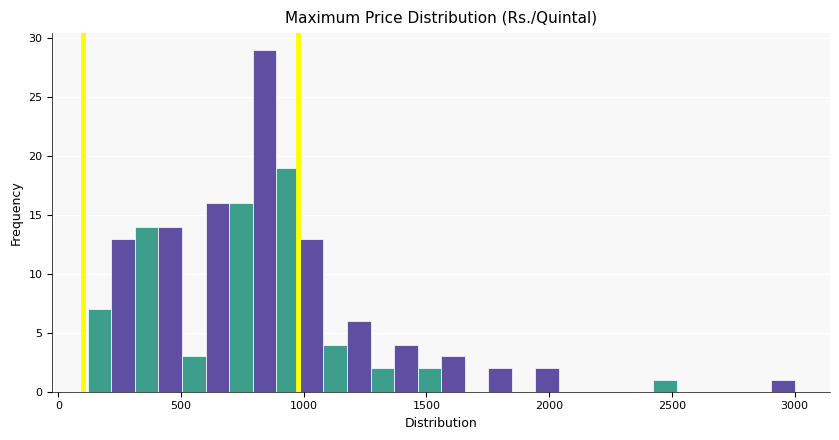

Read against the x-axis, roughly where is the centre of the tallest bar?

850